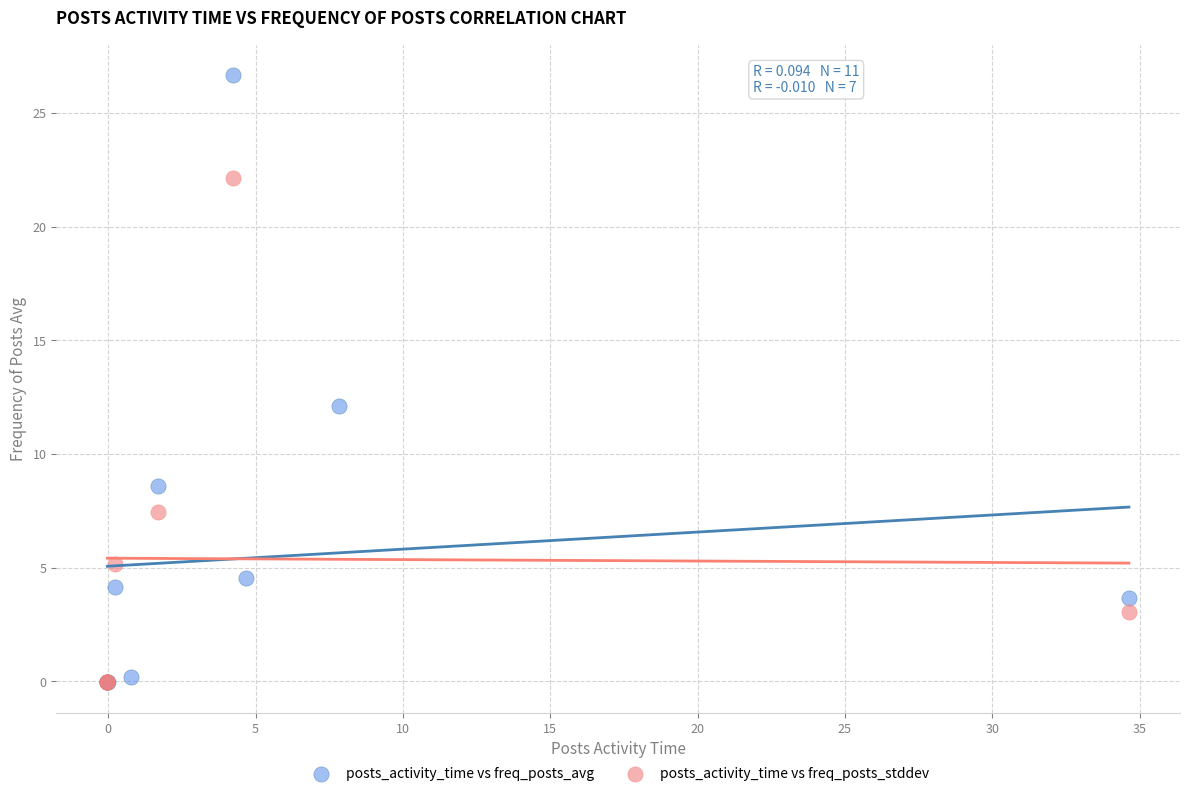

Which series has the widest spread of Y values?

posts_activity_time vs freq_posts_avg